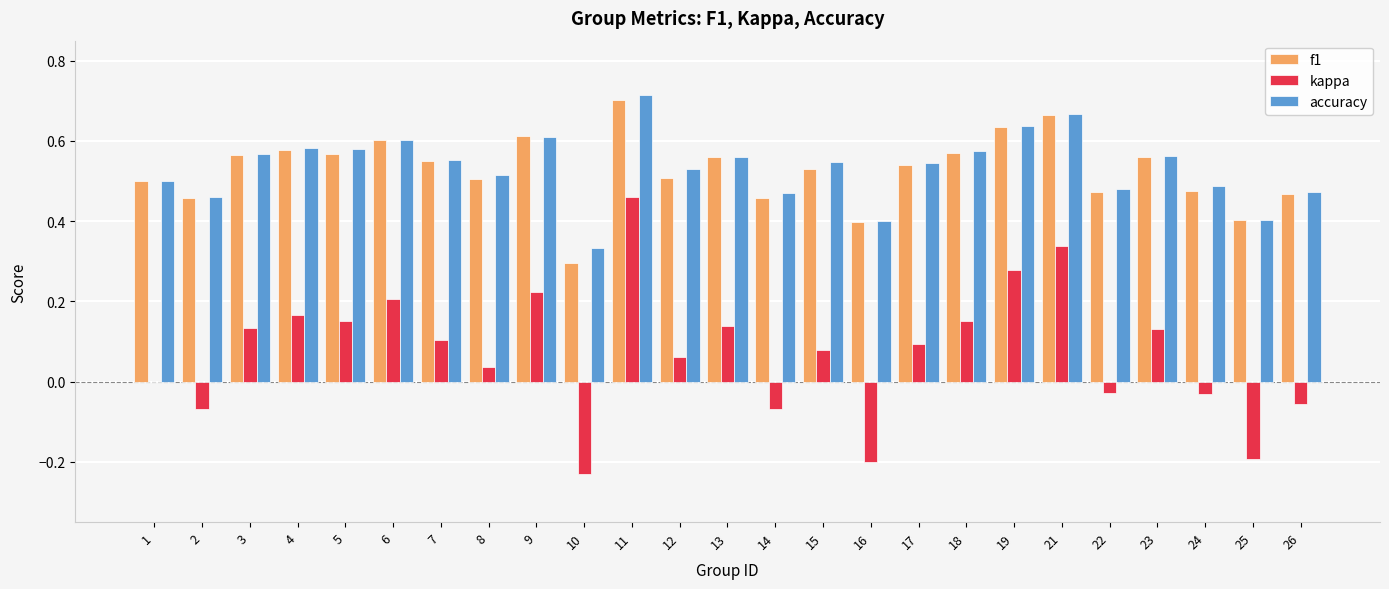

At which category is the sum across all series the highest?

11